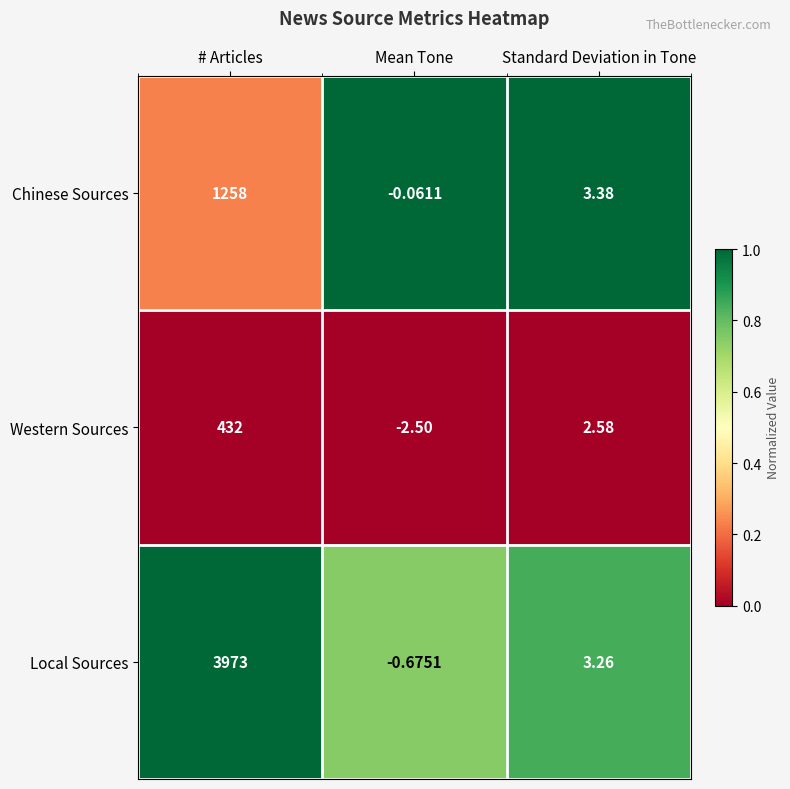

What is the greatest value displayed?

3973.0